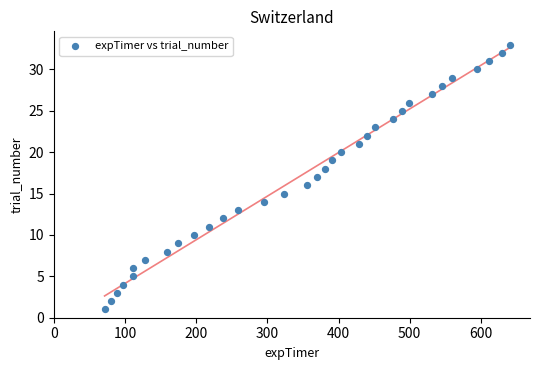

What is the range of Y values (max minus min)?

32